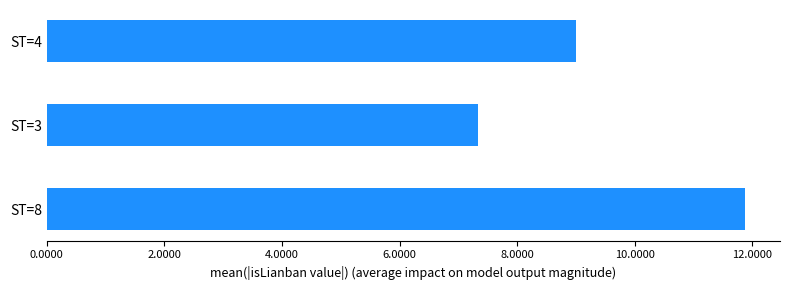

Between ST=8 and ST=3, which is larger?

ST=8